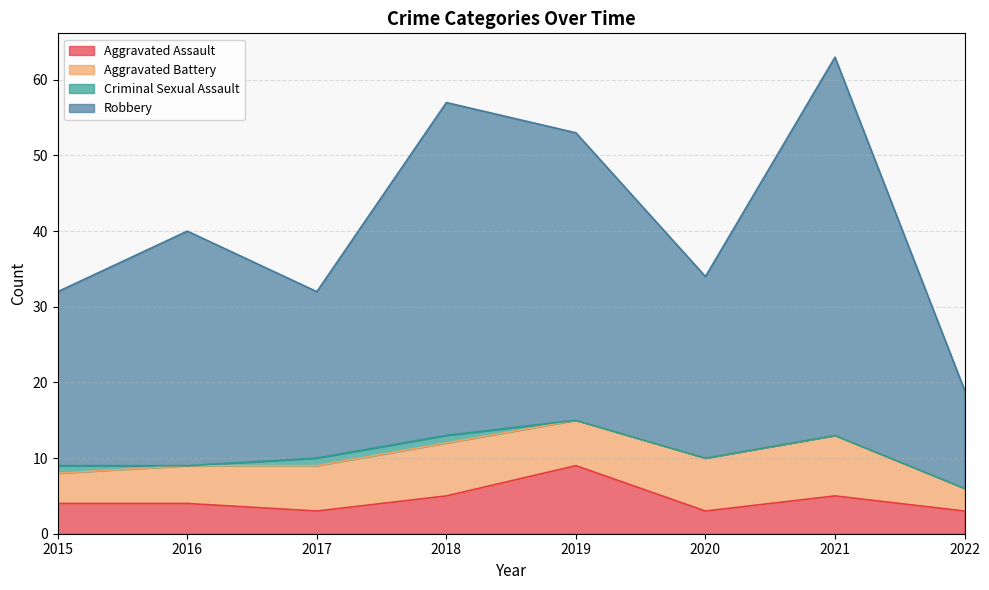

True or false: Aggravated Assault and Robbery cross at least once.

False